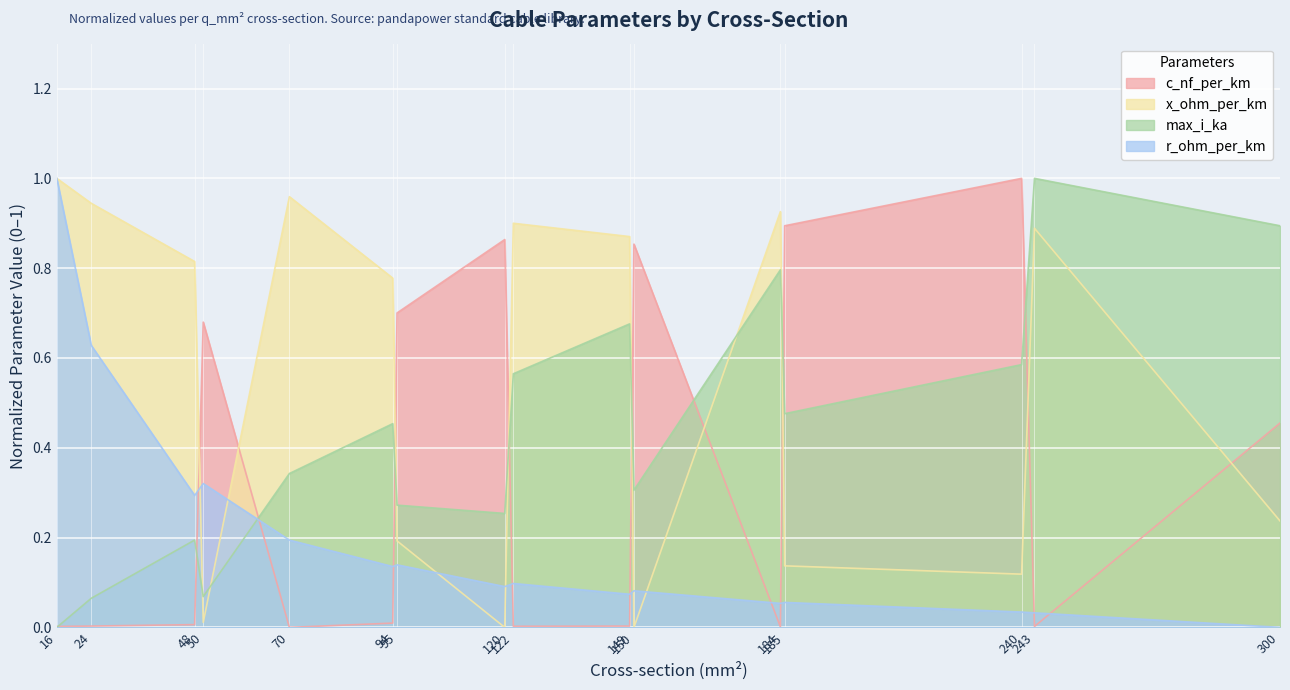

Reading right to left, list all the values displayed in this chart.

c_nf_per_km: 0.5	0.0	1.0	0.9	0.0	0.9	0.0	0.0	0.9	0.7	0.0	0.0	0.7	0.0	0.0	0.0
x_ohm_per_km: 0.2	0.9	0.1	0.1	0.9	0.0	0.9	0.9	0.0	0.2	0.8	1.0	0.0	0.8	0.9	1.0
max_i_ka: 0.9	1.0	0.6	0.5	0.8	0.3	0.7	0.6	0.3	0.3	0.5	0.3	0.1	0.2	0.1	0.0
r_ohm_per_km: 0.0	0.0	0.0	0.1	0.1	0.1	0.1	0.1	0.1	0.1	0.1	0.2	0.3	0.3	0.6	1.0